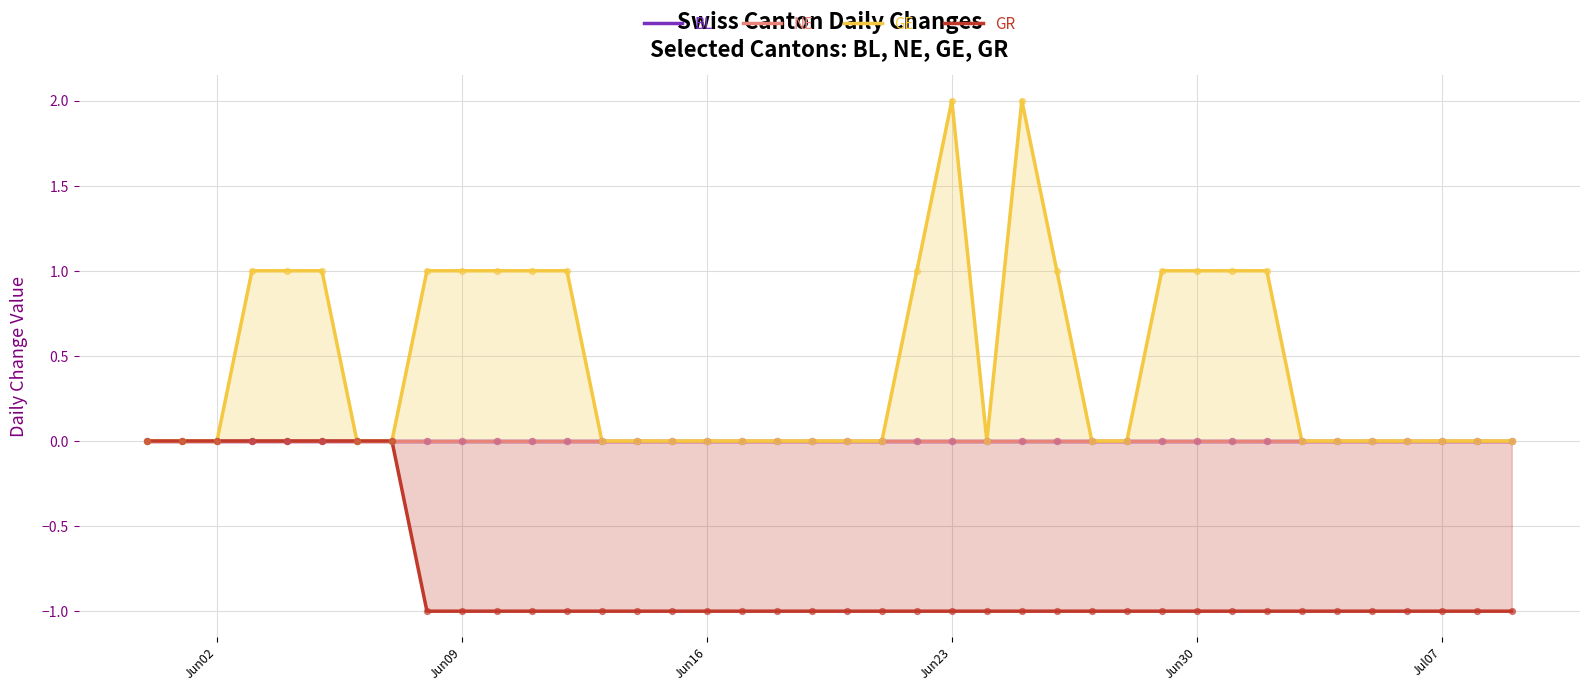

Which series reaches the maximum Y coordinate?

GE